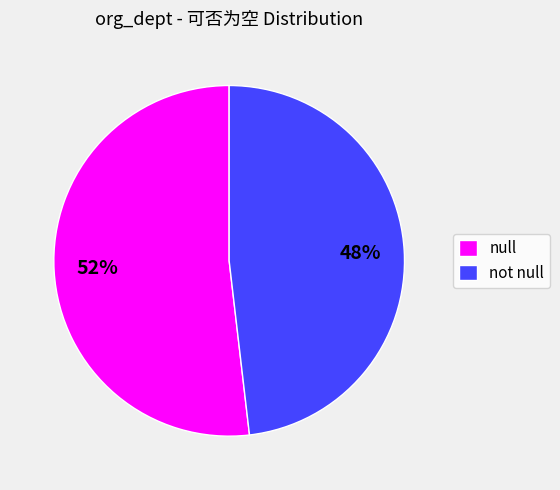

True or false: null accounts for 52% of the total.

True